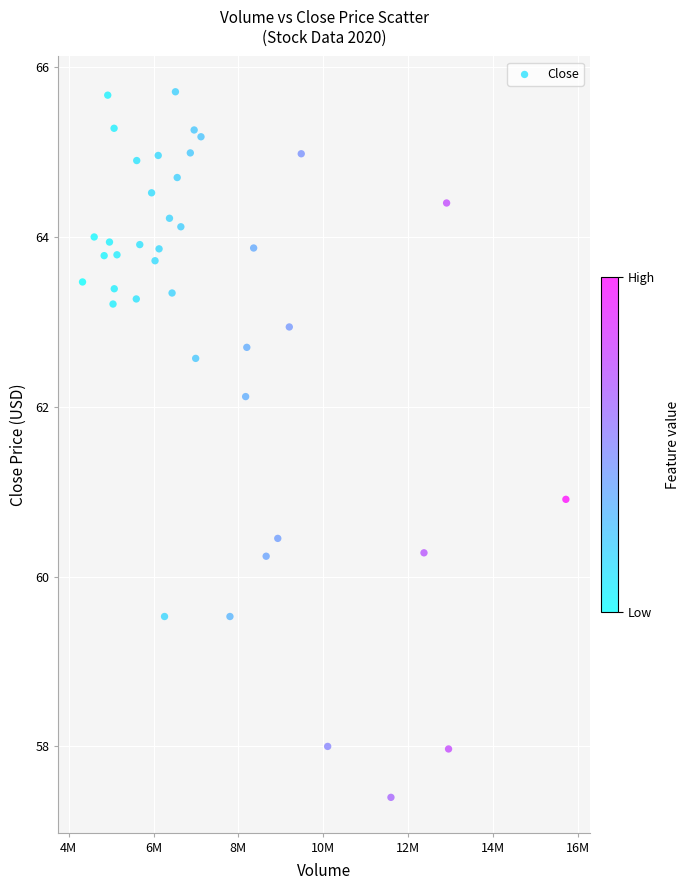

What is the range of X values (max minus min)?

11395200.0